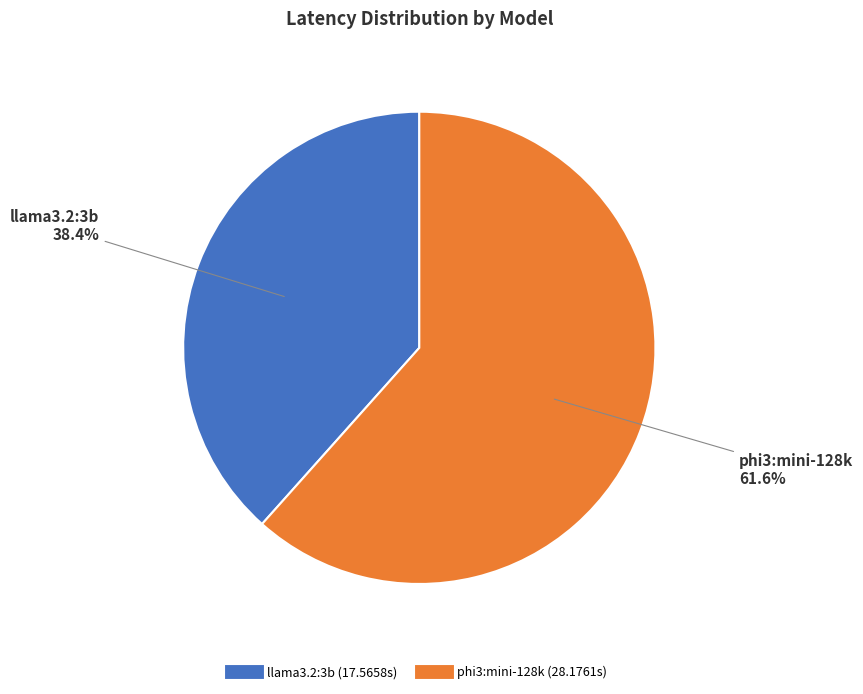

What is the largest slice in the pie chart?

phi3:mini-128k